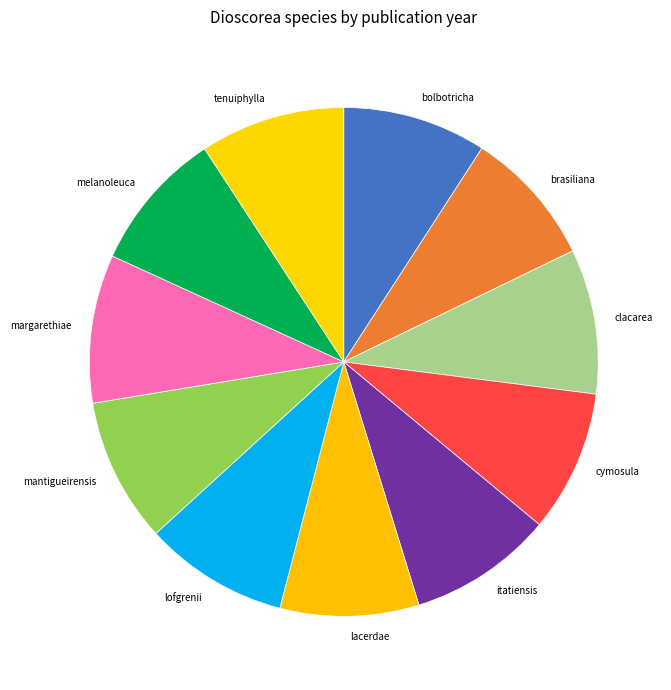

Does any single category account for the majority?

No